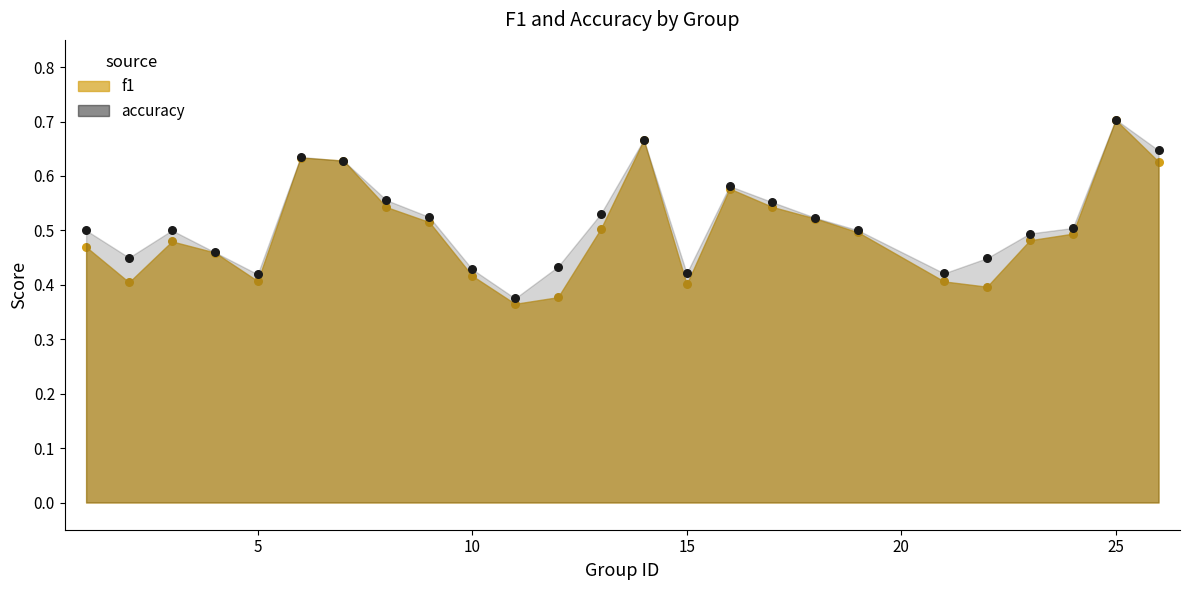

At which category is the sum across all series the highest?

25